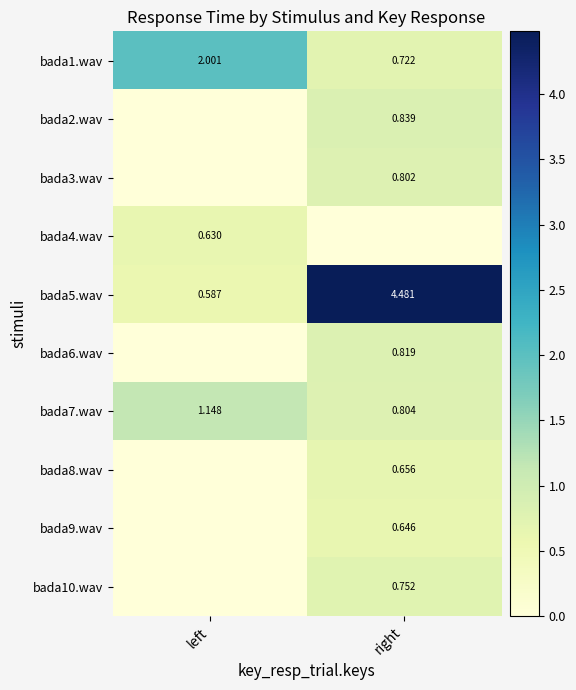

The bada10.wav series shows 0.8 at right. True or false?

True